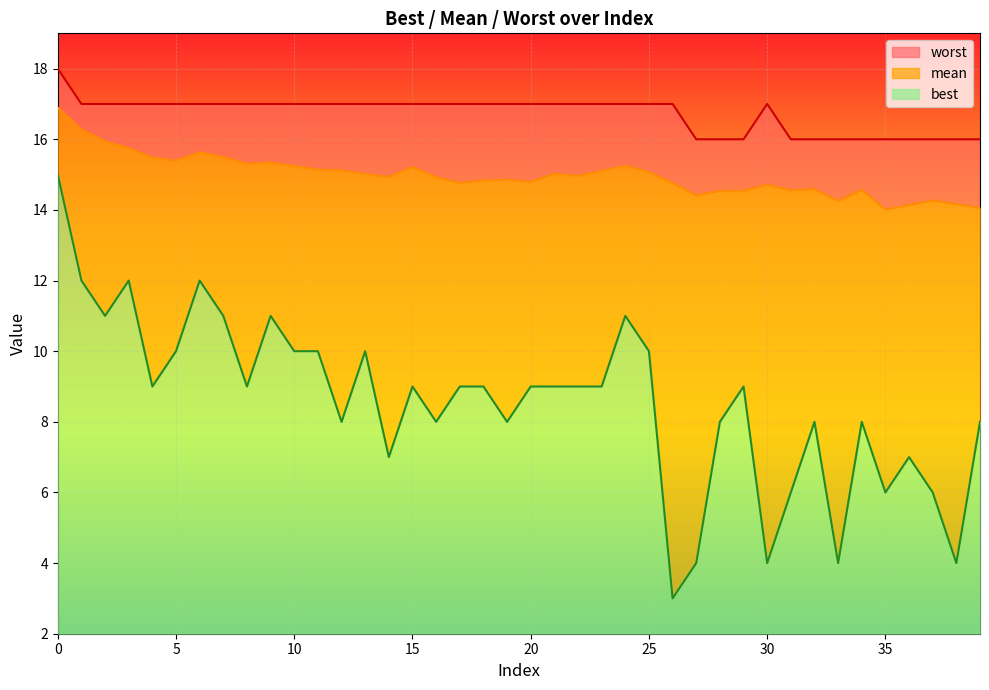

What is the lowest value of the mean series?

14.0